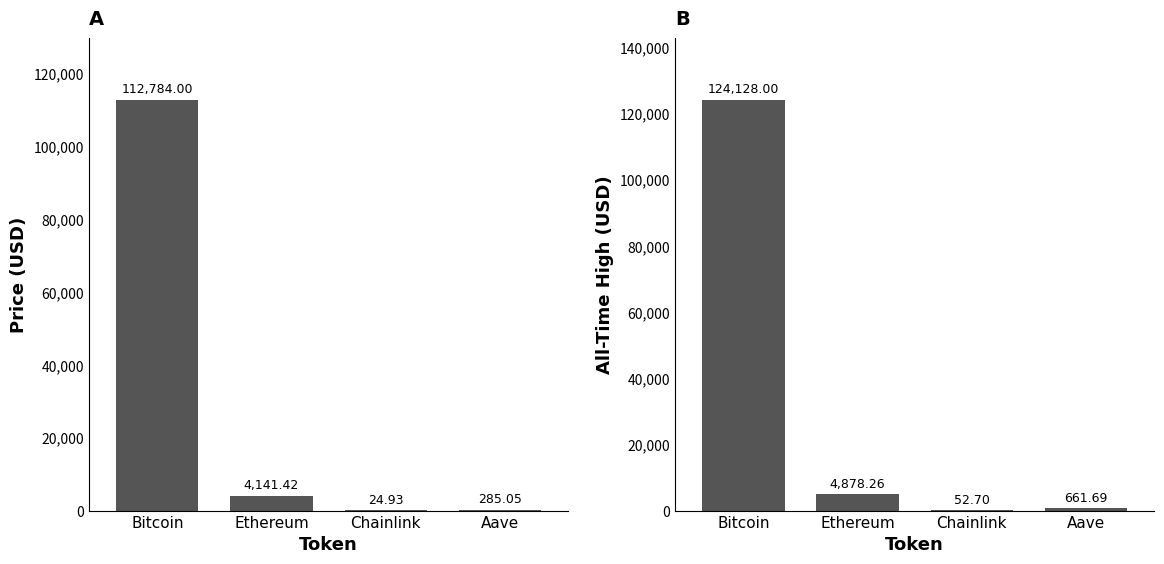

What position from the right is Ethereum?

3